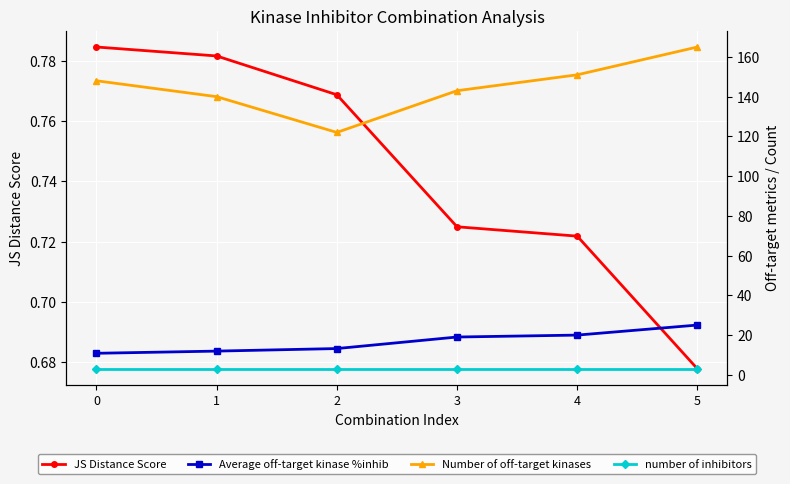

What is the difference between the JS Distance Score values at 5 and 2?

0.1